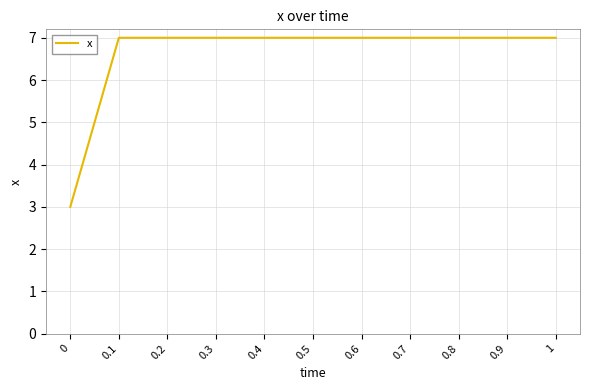

What position from the right is 0.4?

7